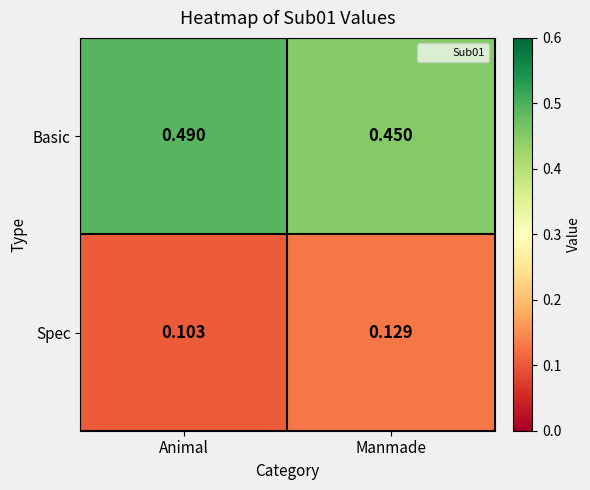

Which label corresponds to the smallest value in the chart?

Animal